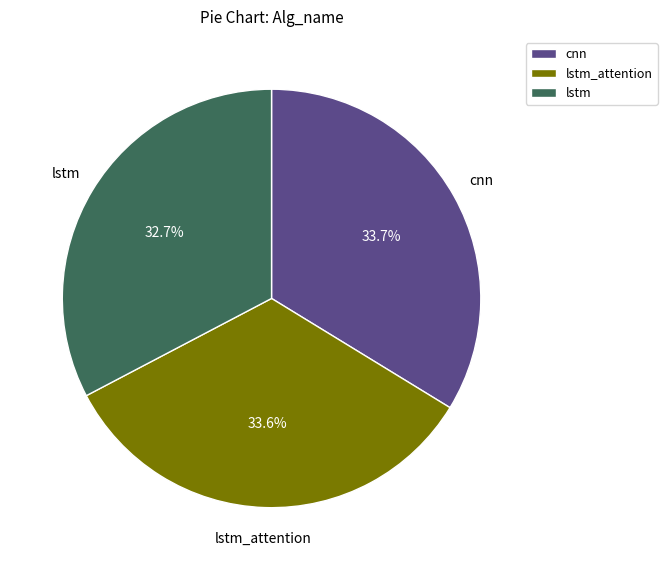

What is the smallest slice in the pie chart?

lstm